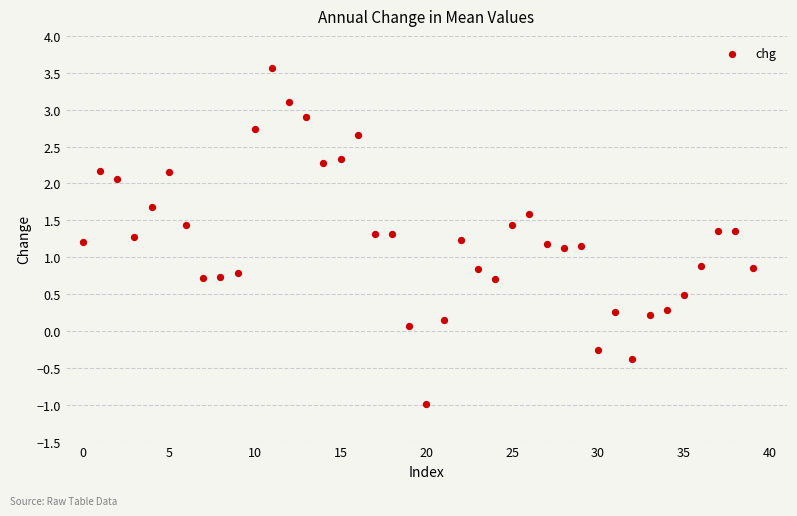

What is the range of Y values (max minus min)?

4.5